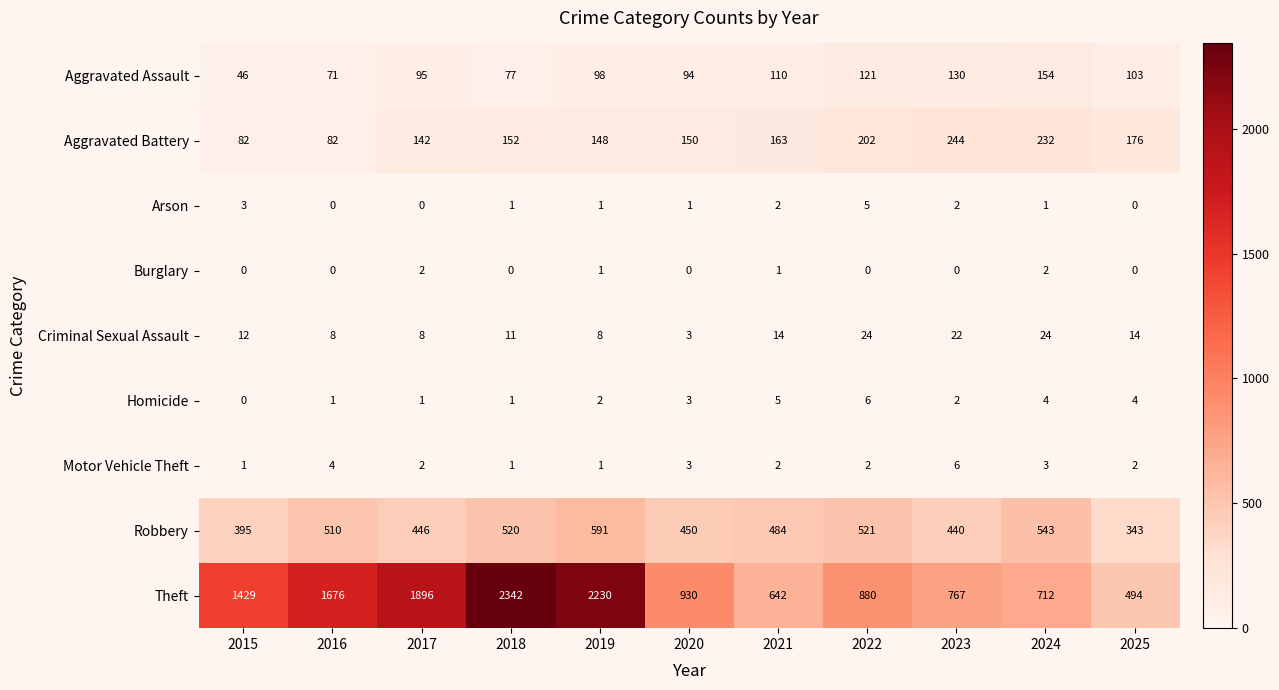

At which label does Robbery first exceed 484?

2016